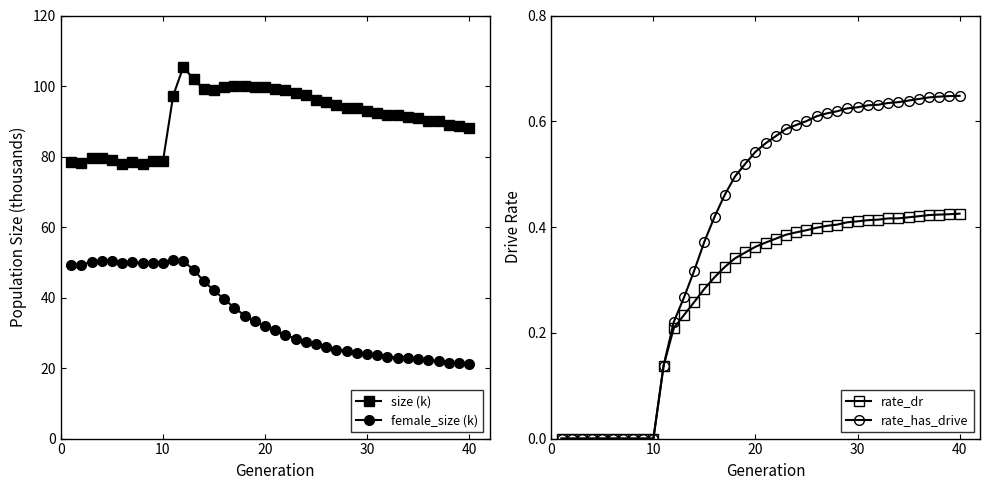

What is the lowest value of the size (k) series?

77.8